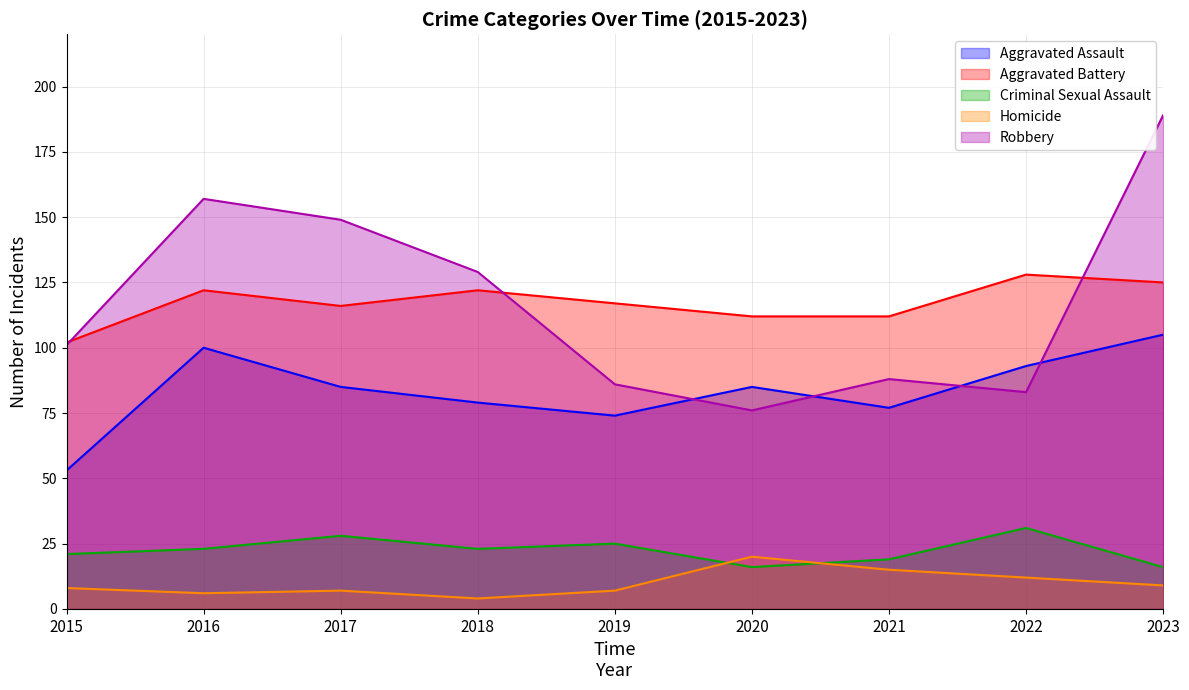

Is it true that Criminal Sexual Assault equals 27 at 2020?

False